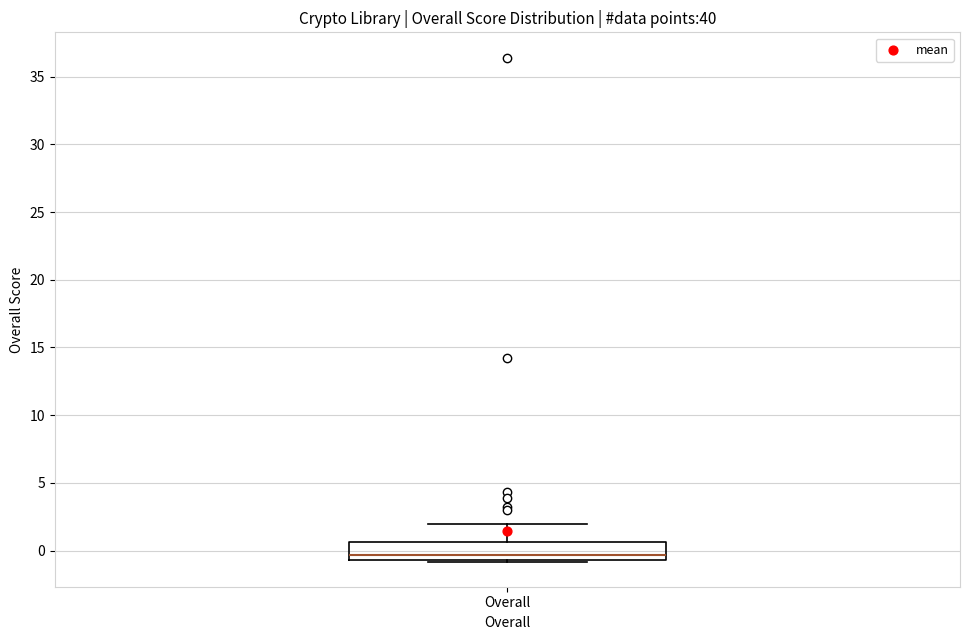

Where is the lower edge of the box for Overall on the y-axis? The values are not printed on the chart, so give them approximately, as read against the axis.

-0.5